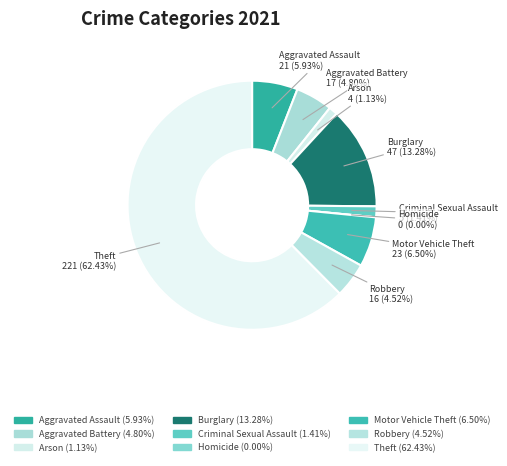

Which has a higher value, Motor Vehicle Theft or Aggravated Battery?

Motor Vehicle Theft